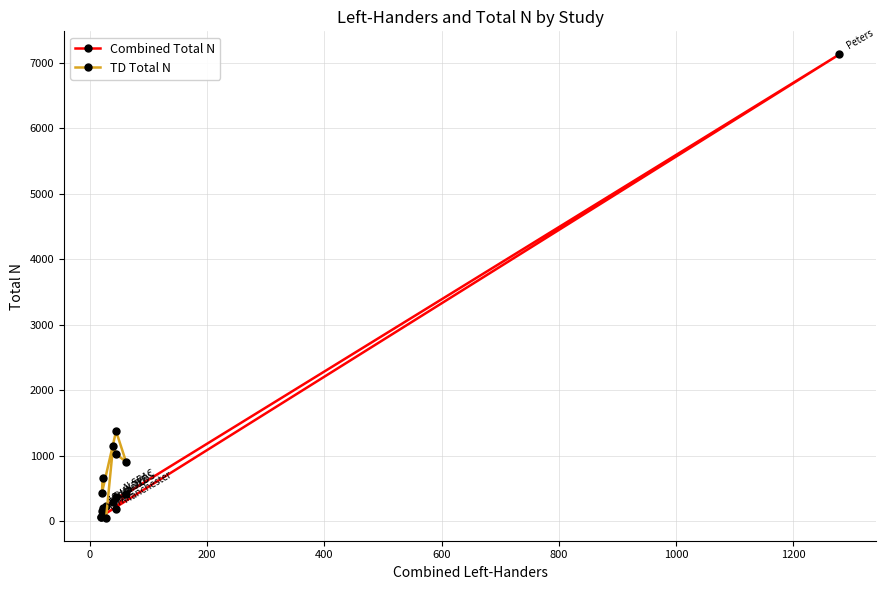

What is the ratio of the value at UKDYS to the value at TEDS?

0.7